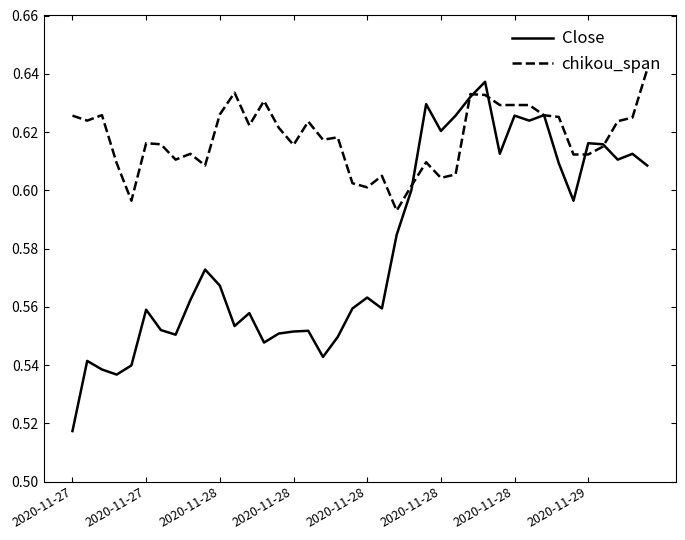

Which series has the largest total across all categories?

chikou_span